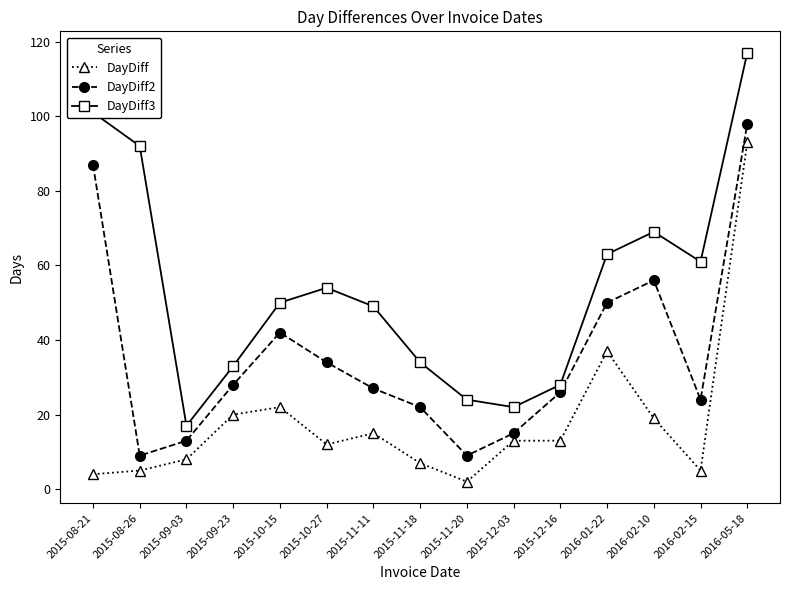

What is the maximum value shown in the chart?

117